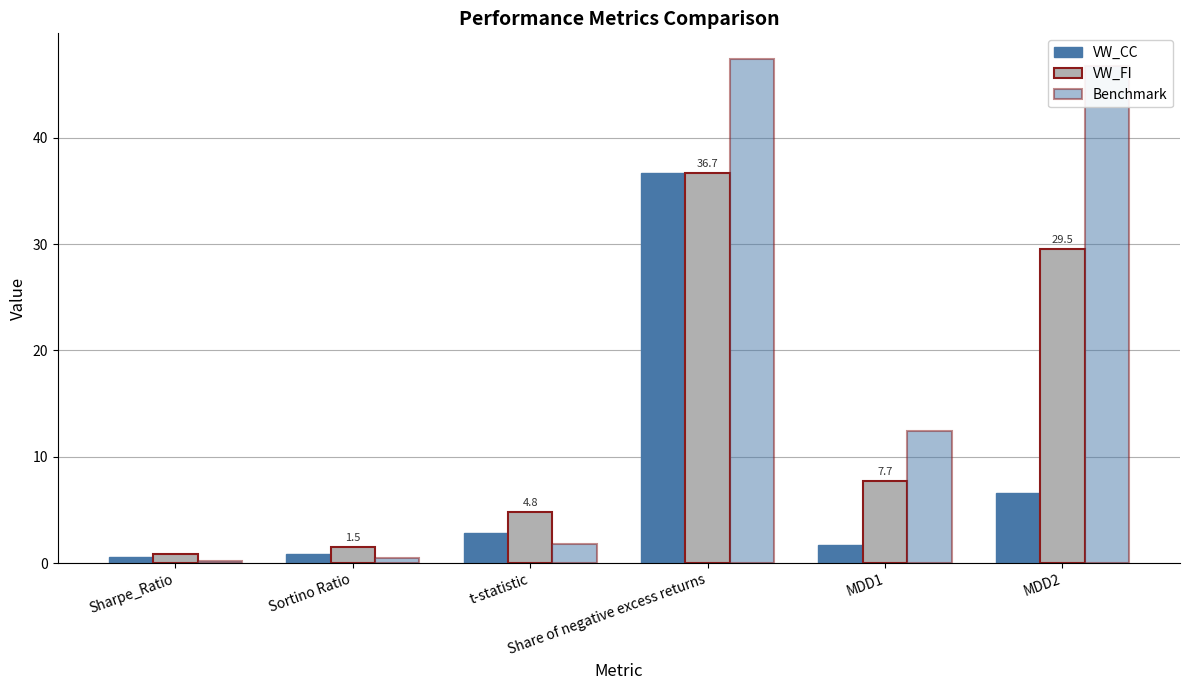

What is the difference between the highest and lowest values at t-statistic?

3.0